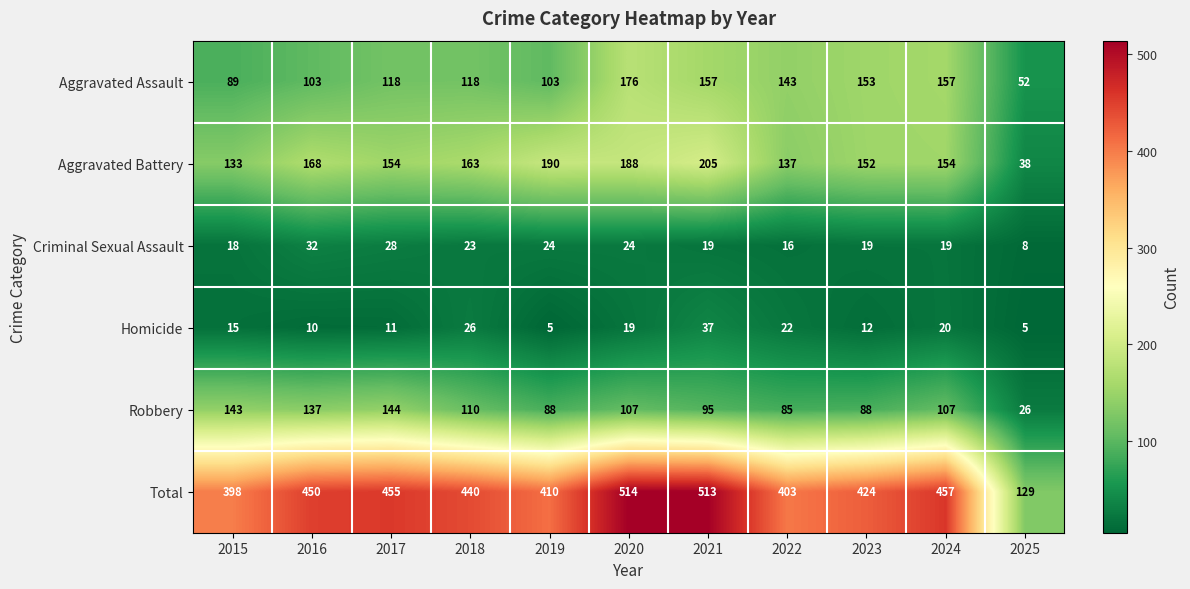

Rank the series at 2017 from lowest to highest value.

Homicide, Criminal Sexual Assault, Aggravated Assault, Robbery, Aggravated Battery, Total